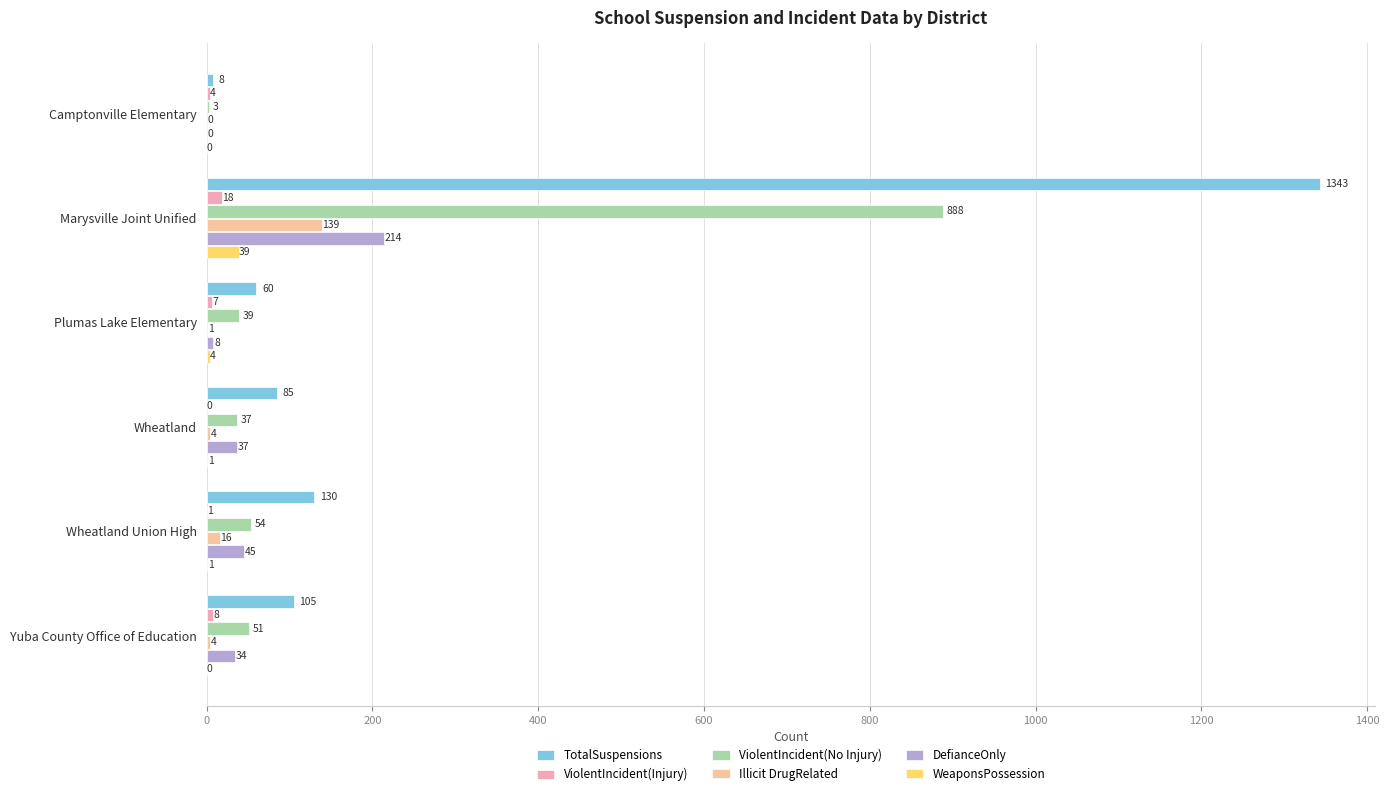

How many categories are shown in the chart?

6